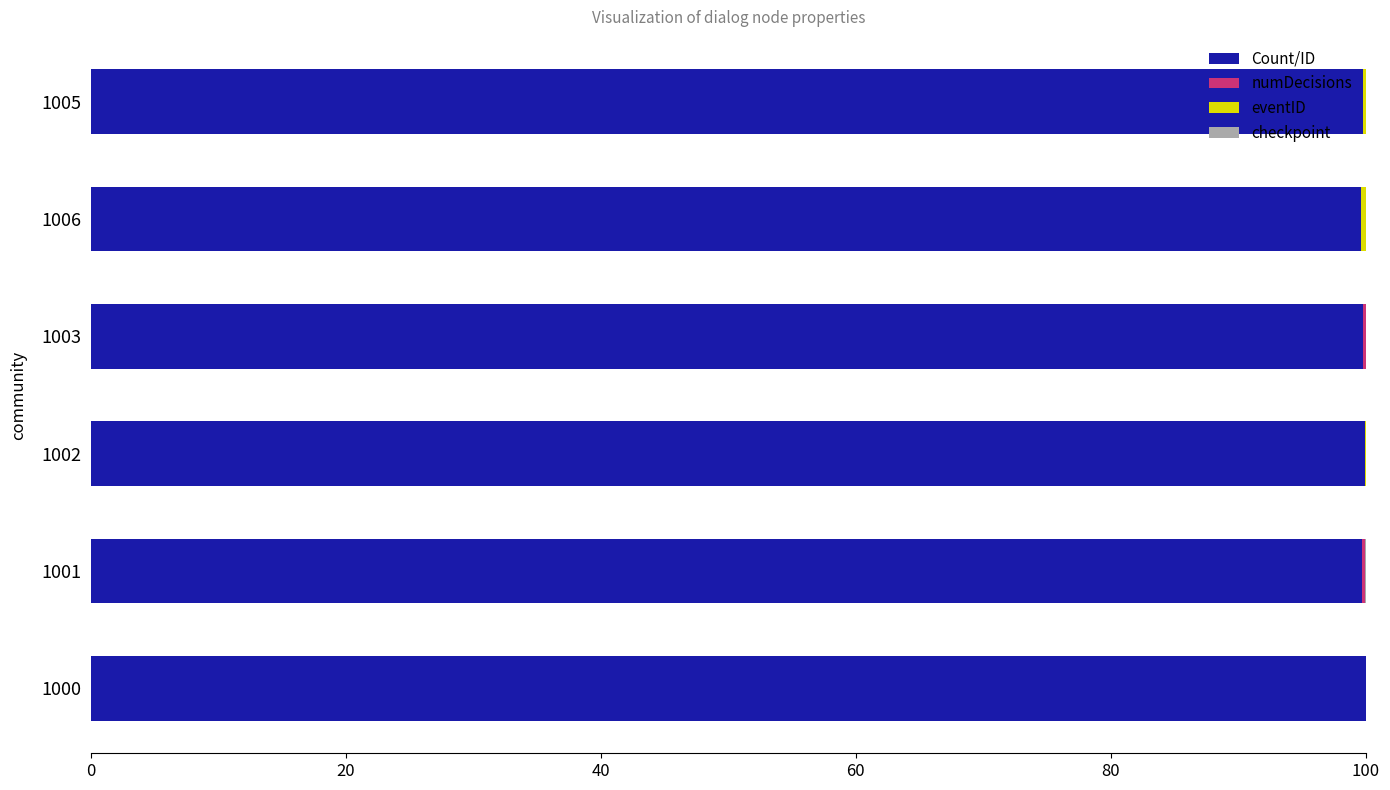

True or false: Count/ID has a value of 147.1 at 1006.

False